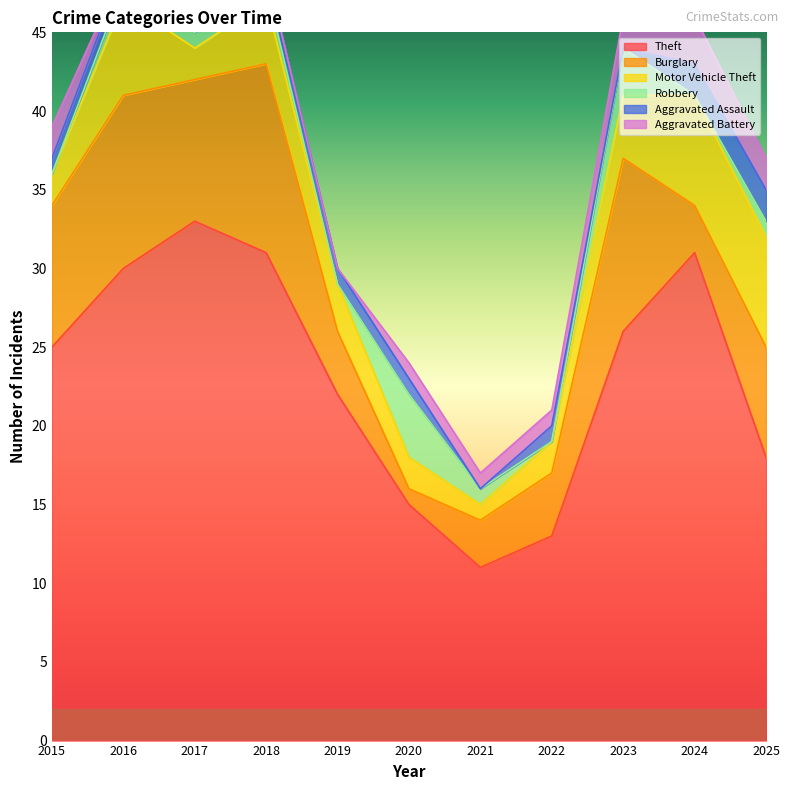

True or false: Burglary and Aggravated Assault intersect in this chart.

False